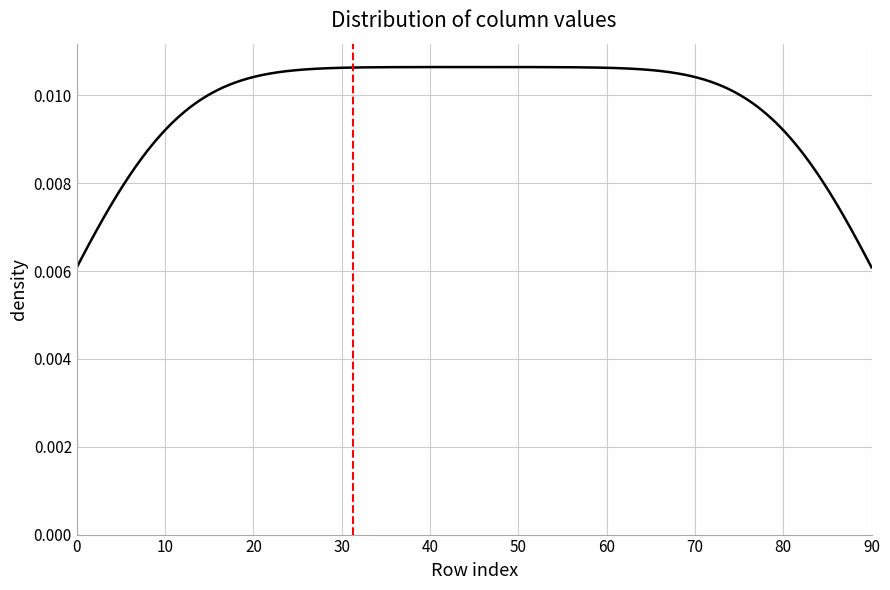

Does the chart display data point markers on the line(s)?

No